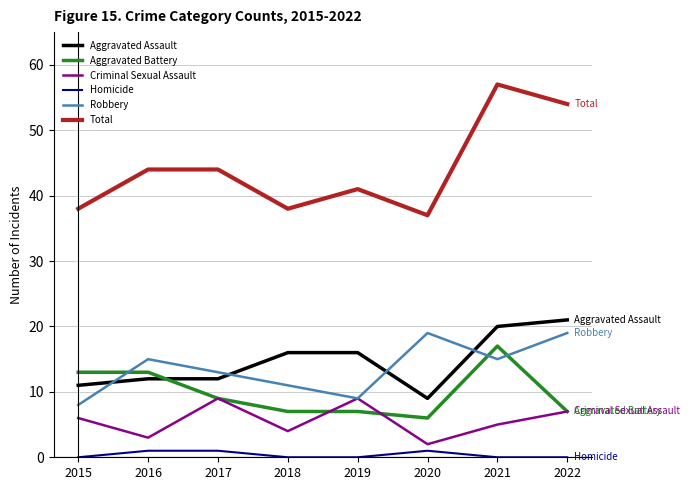

At how many categories does at least one series exceed 10?

8